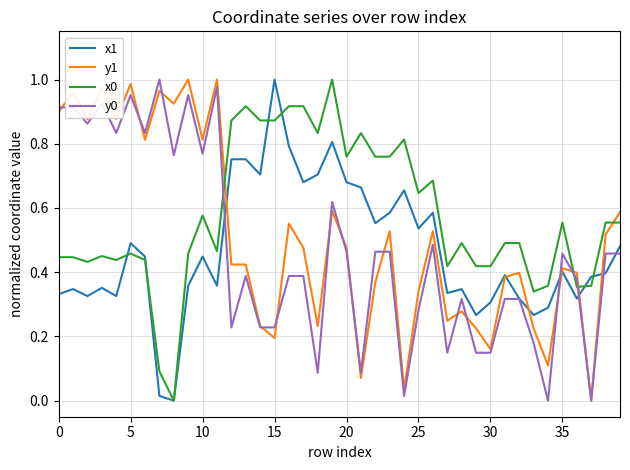

True or false: x0 and y1 intersect in this chart.

True